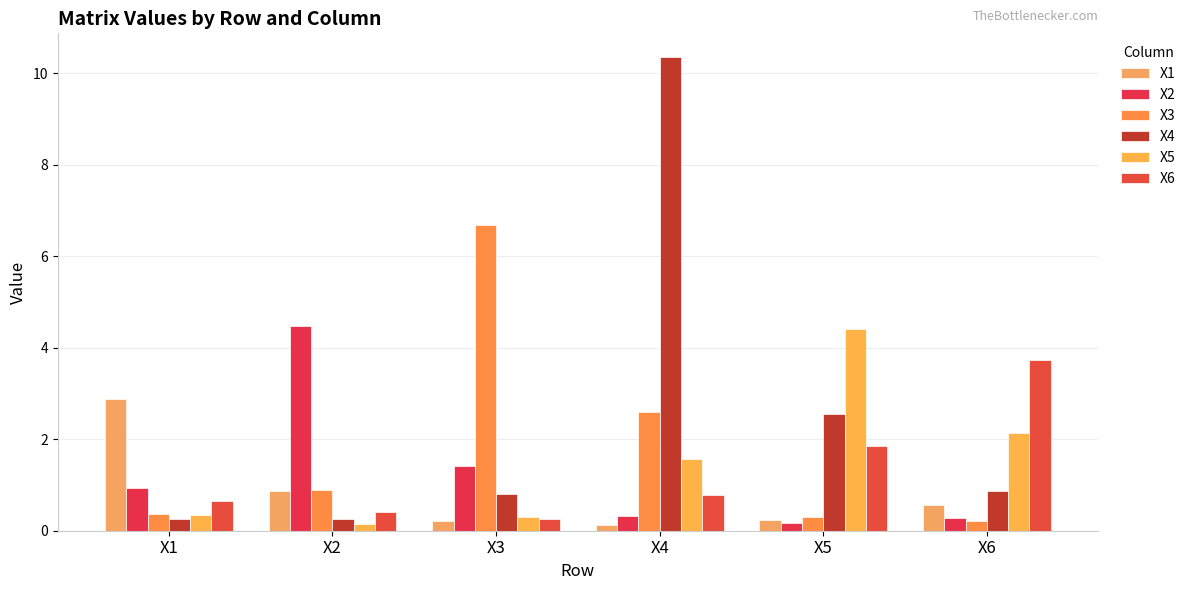

What is the value of the X1 bar at the 6th from the left?

0.6